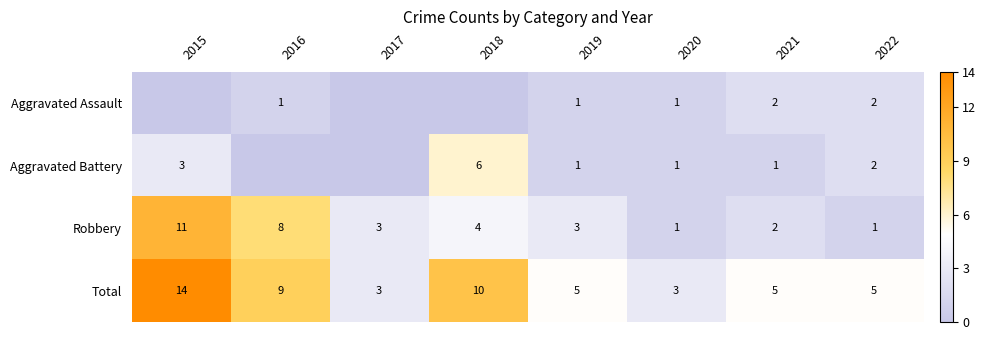

What is the difference between the maximum and minimum values in the Total series?

11